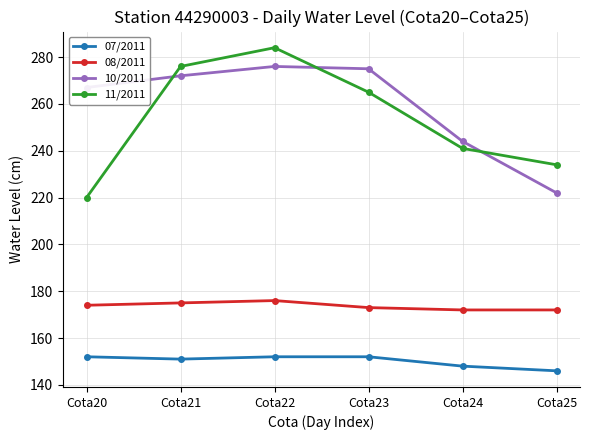

Is the value of 10/2011 at Cota25 greater than the value of 08/2011 at Cota22?

Yes